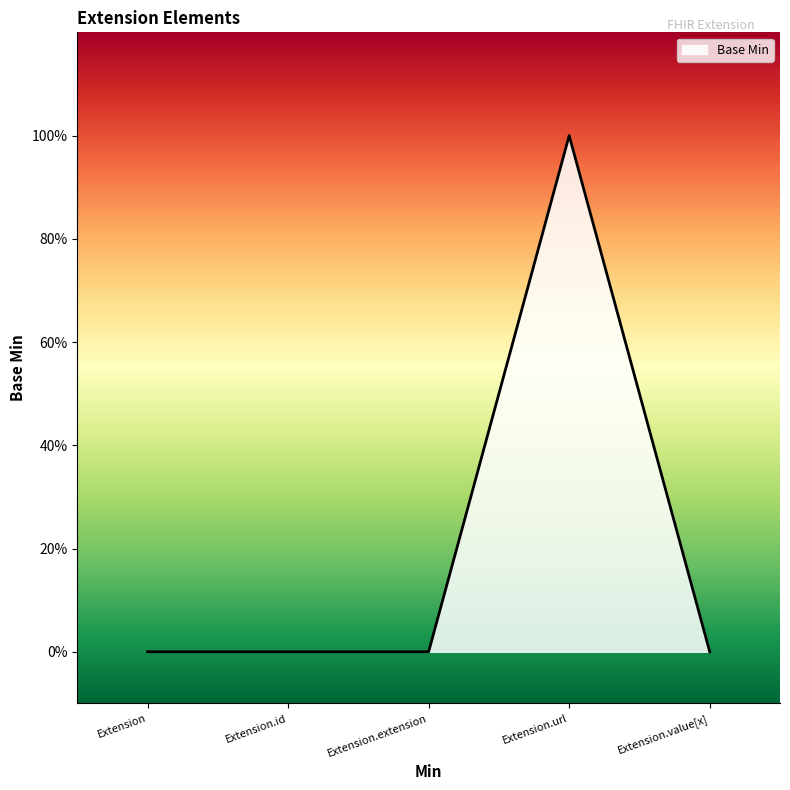

The chart shows a value of 0 at Extension.url. True or false?

False